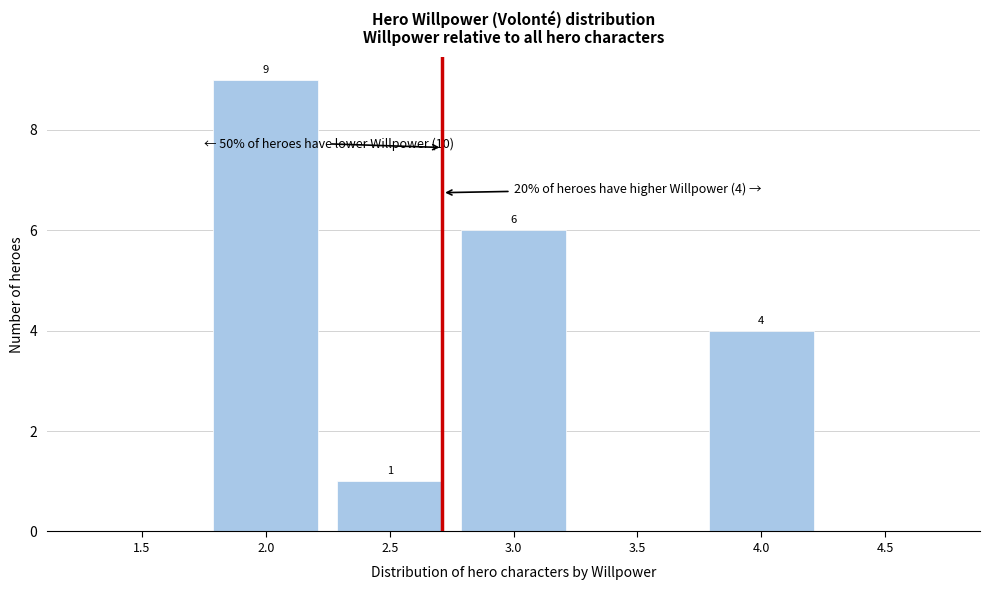

Reading left to right, transcribe all the data shown in this chart.

1.5=0	2.0=9	2.5=1	3.0=6	3.5=0	4.0=4	4.5=0